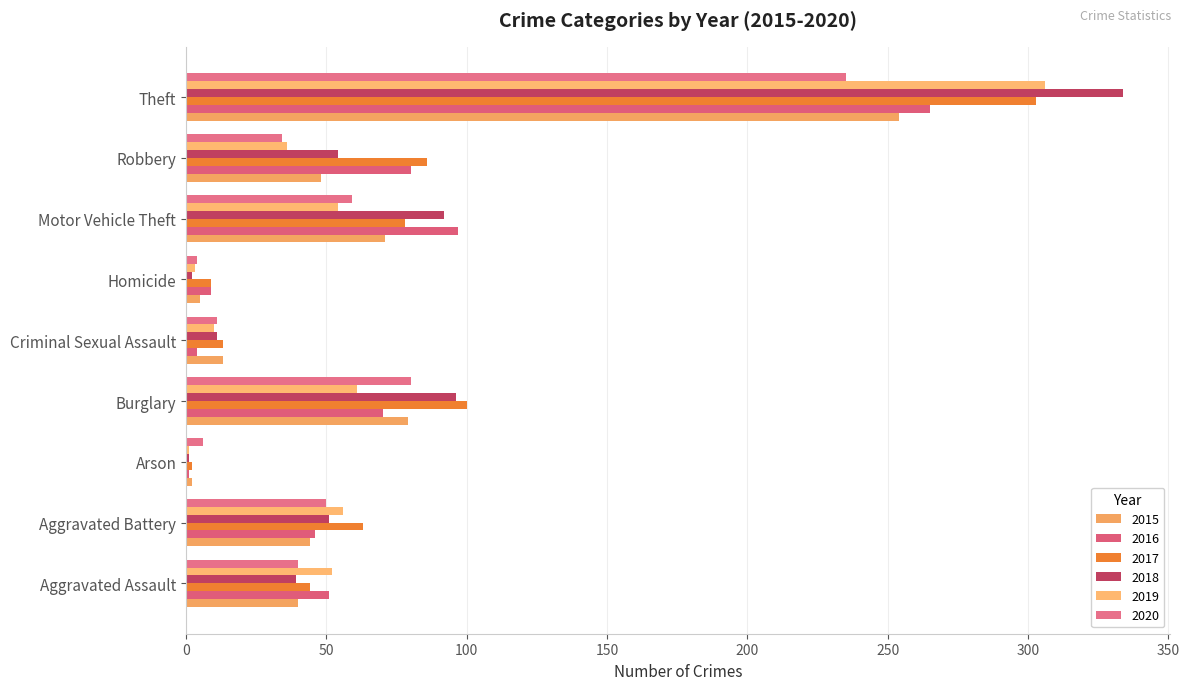

At which category is the sum across all series the highest?

Theft